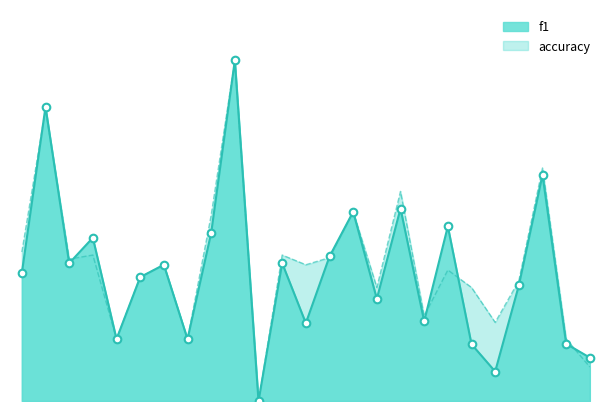

Which series has the largest Y range (max minus min)?

f1